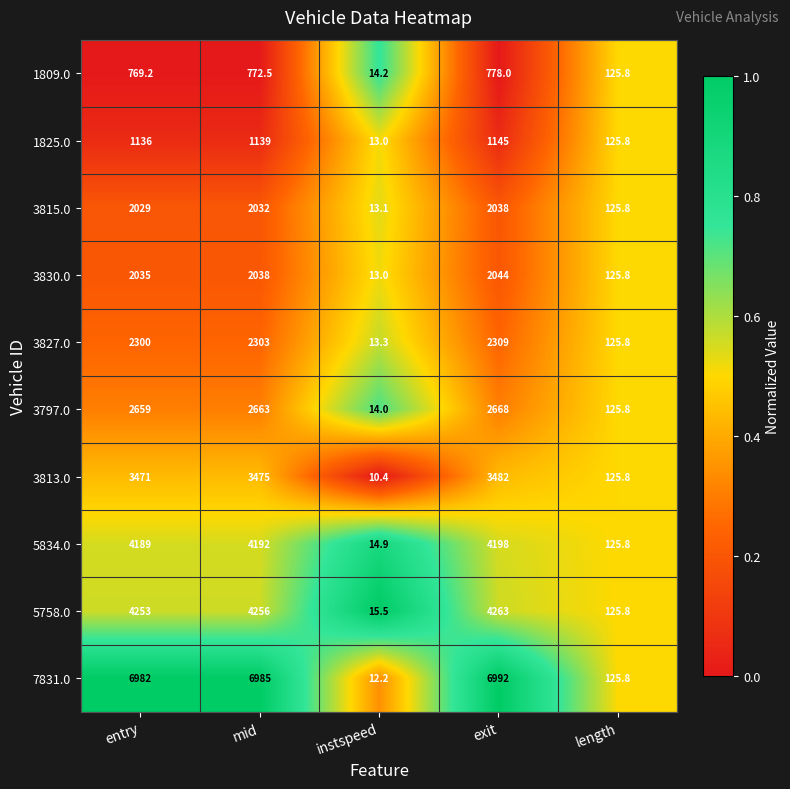

What is the maximum value for 1809.0?

778.0